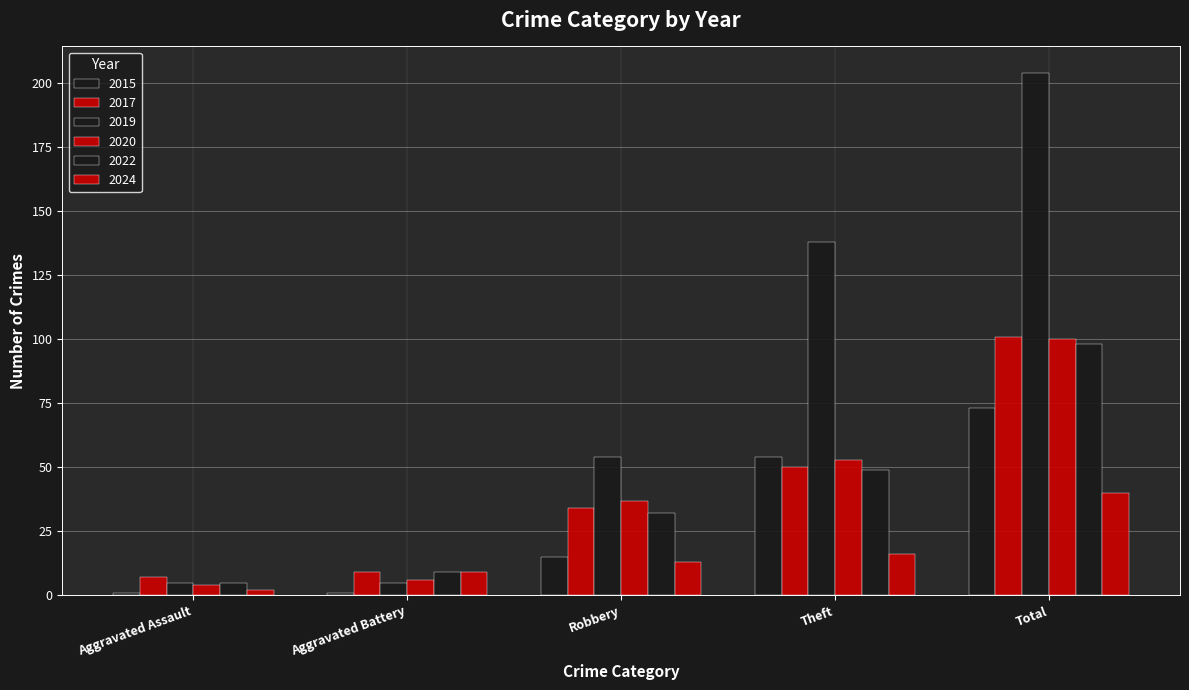

What position from the left is Aggravated Assault?

1